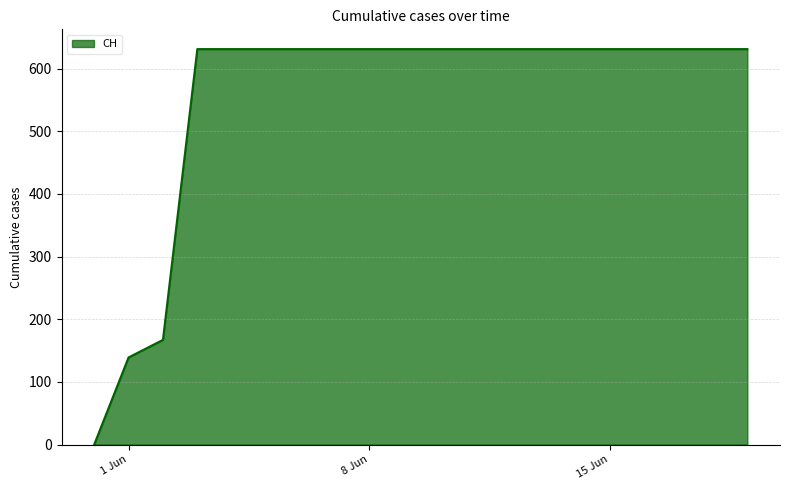

How many positive values are there?

19